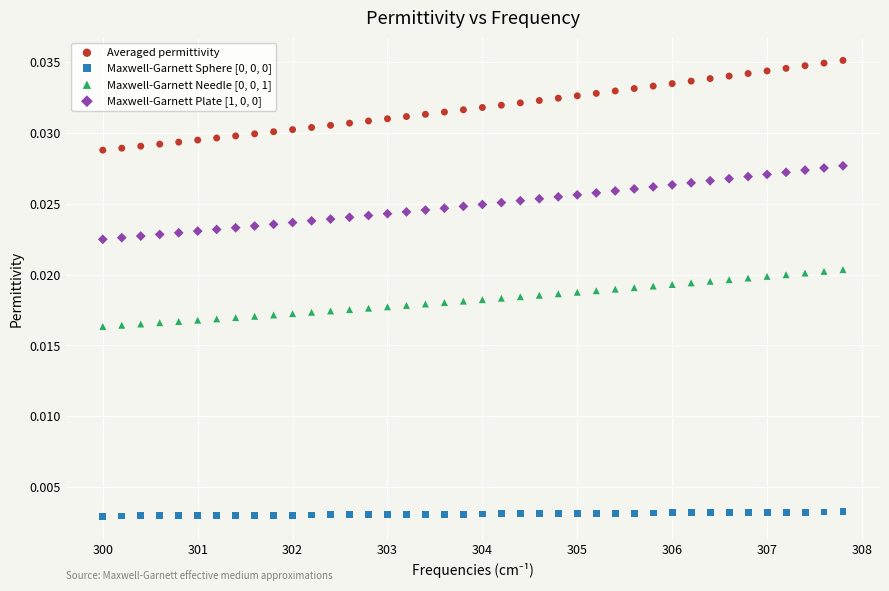

Which series has the largest Y range (max minus min)?

Averaged permittivity